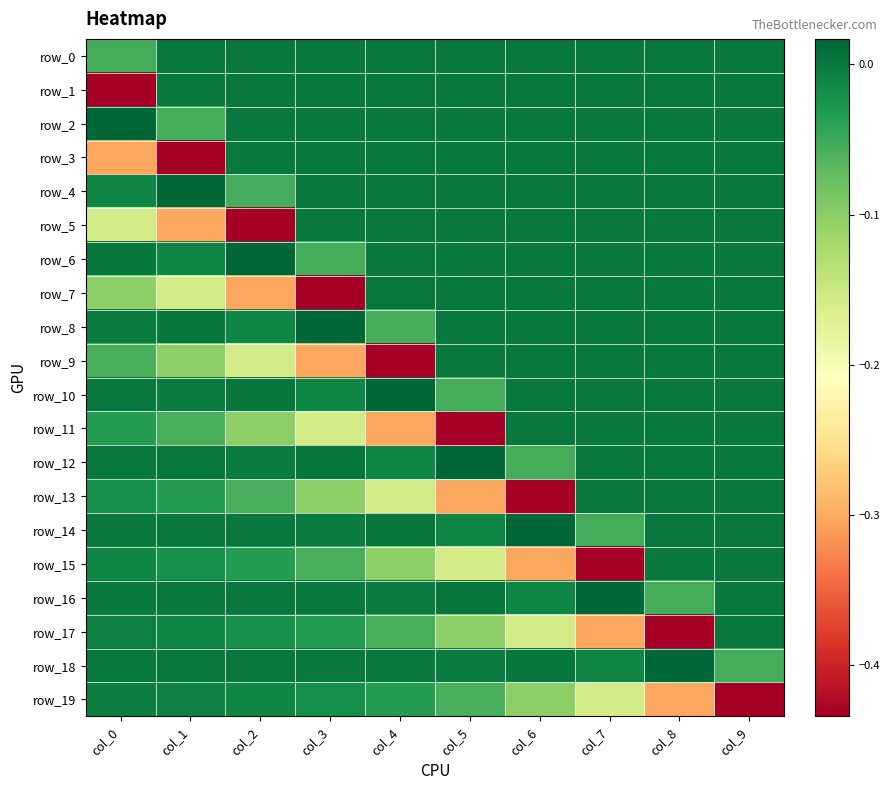

Rank the categories by row_14 value from lowest to highest.

col_7, col_5, col_3, col_1, col_0, col_8, col_9, col_2, col_4, col_6